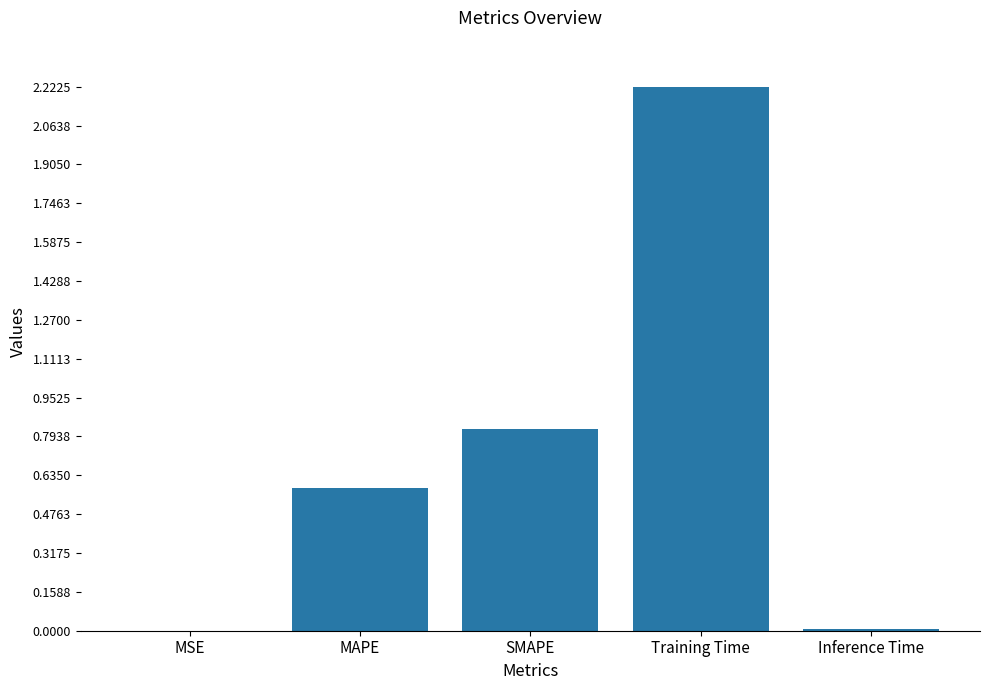

What is the change in value from MAPE to Training Time?

+1.6